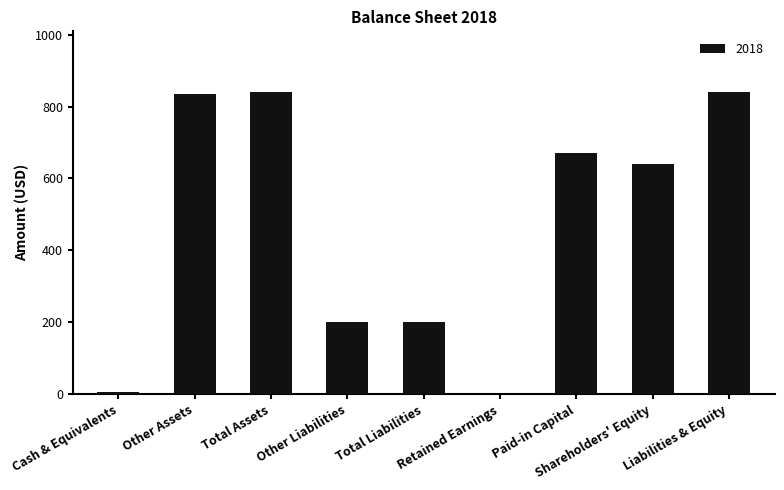

What value does the data have at Shareholders' Equity, to the nearest 10?

640